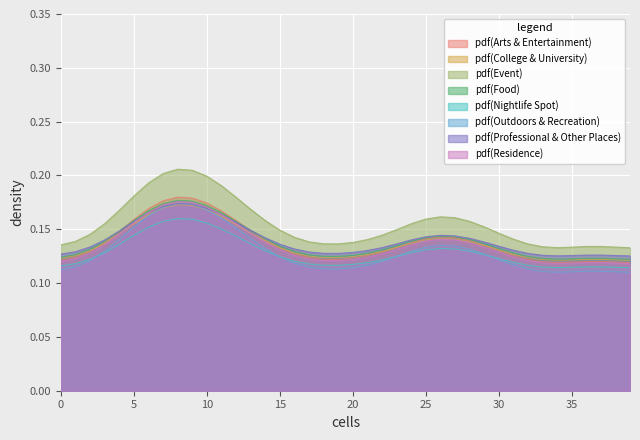

Rank the categories by value from highest to lowest.

9, 8, 6, 7, 10, 11, 5, 12, 26, 27, 25, 13, 24, 14, 28, 4, 29, 23, 37, 3, 31, 30, 36, 15, 20, 21, 19, 2, 35, 16, 18, 17, 0, 39, 1, 22, 32, 33, 38, 34